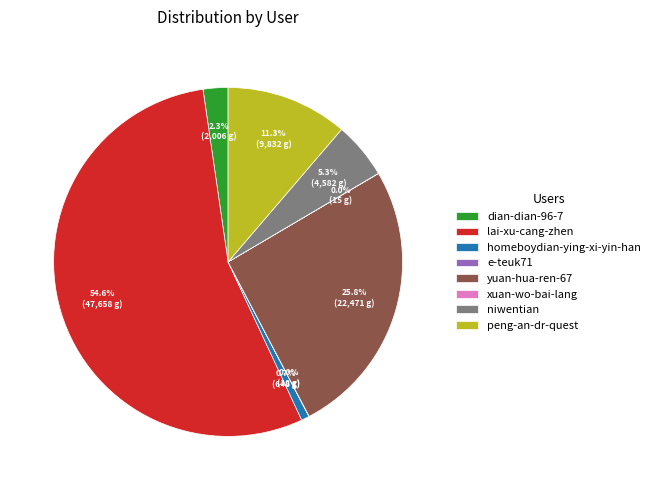

Which slice is the largest?

lai-xu-cang-zhen